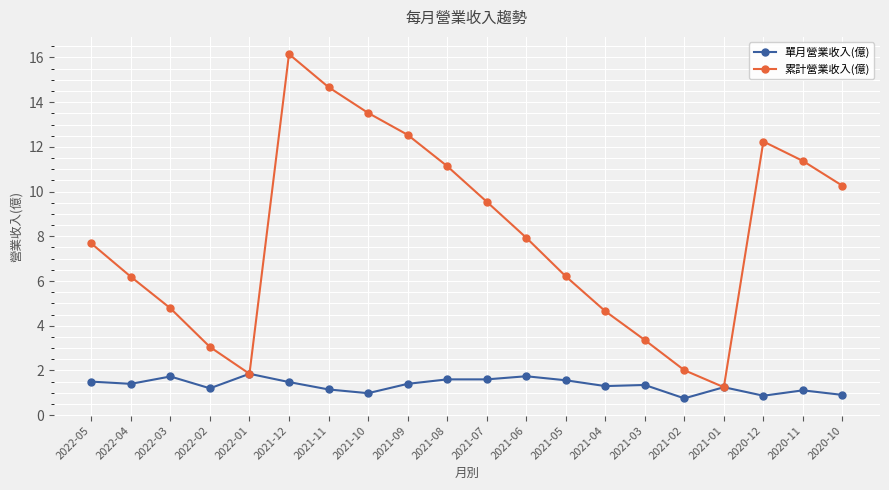

At how many categories does at least one series exceed 5?

13